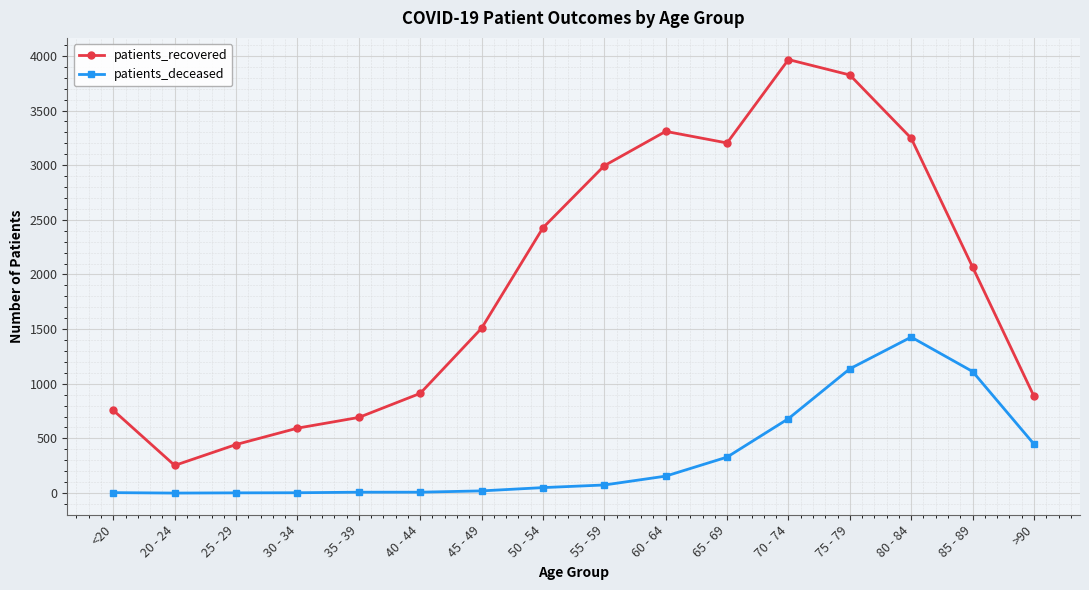

What is the difference between the highest and lowest values at 45 - 49?

1488